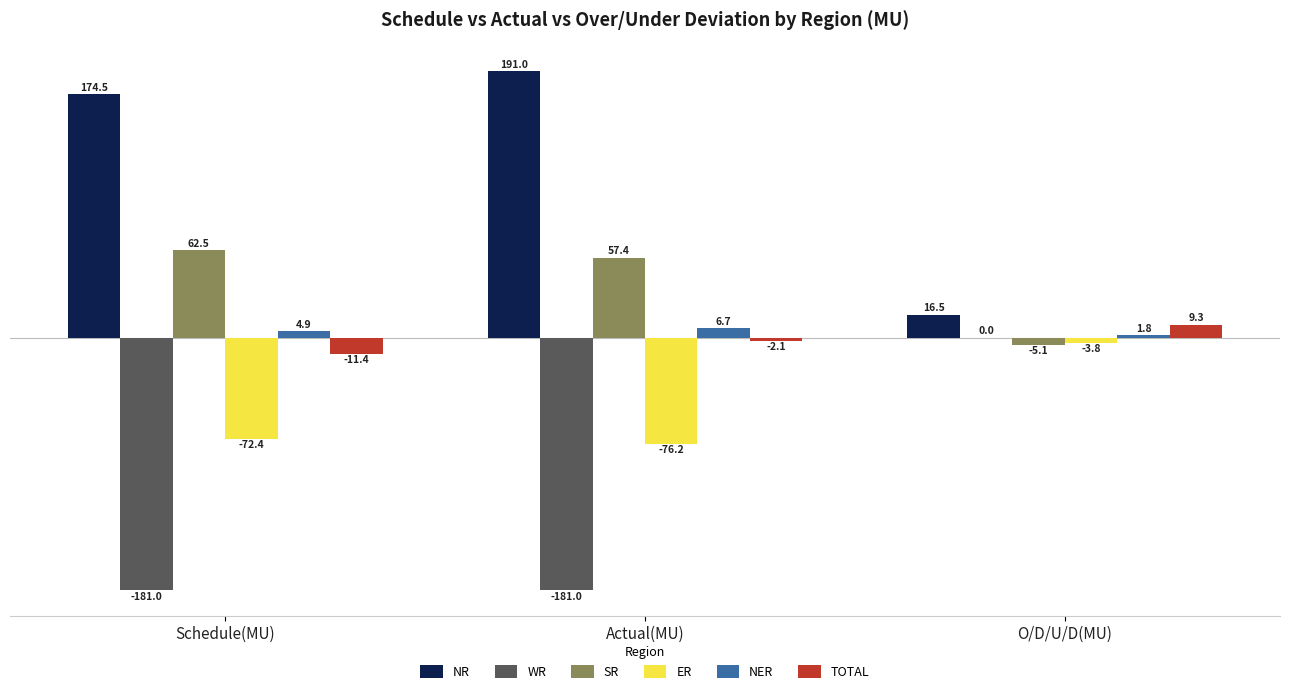

Between Schedule(MU) and O/D/U/D(MU), which series saw the biggest shift?

WR